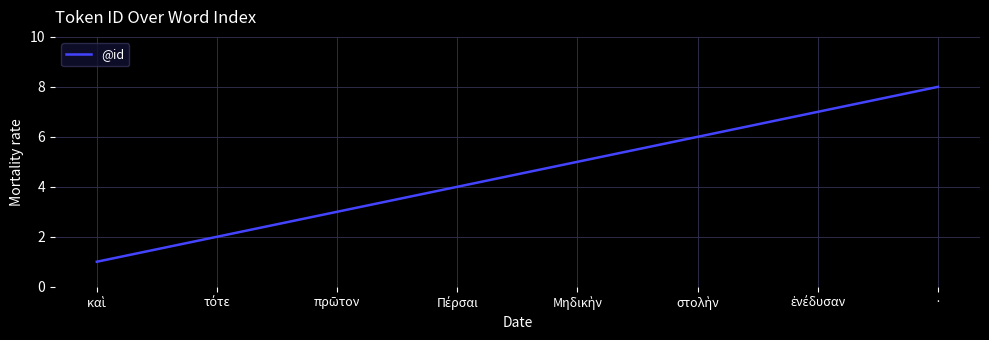

What is the smallest value displayed?

1